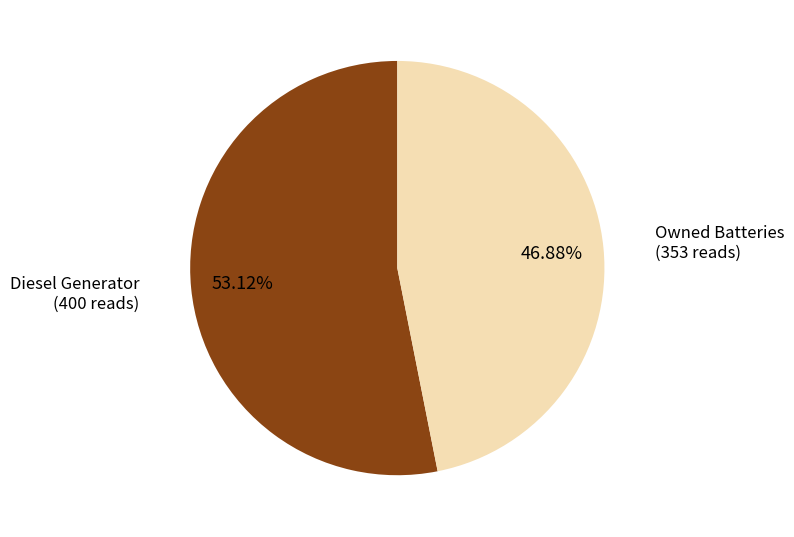

Which category has the biggest portion of the pie?

Diesel Generator